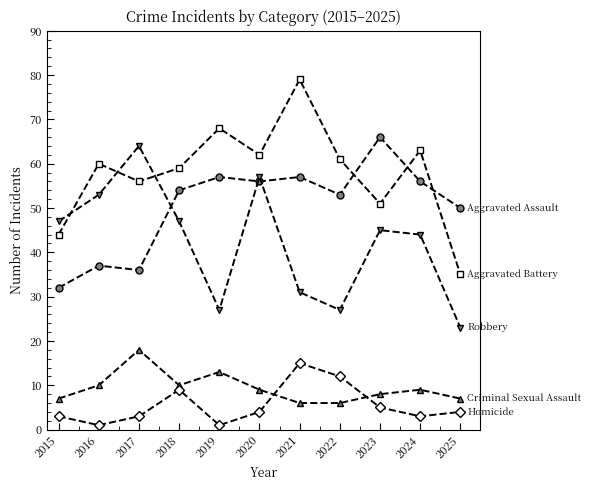

What is the maximum value shown in the chart?

79